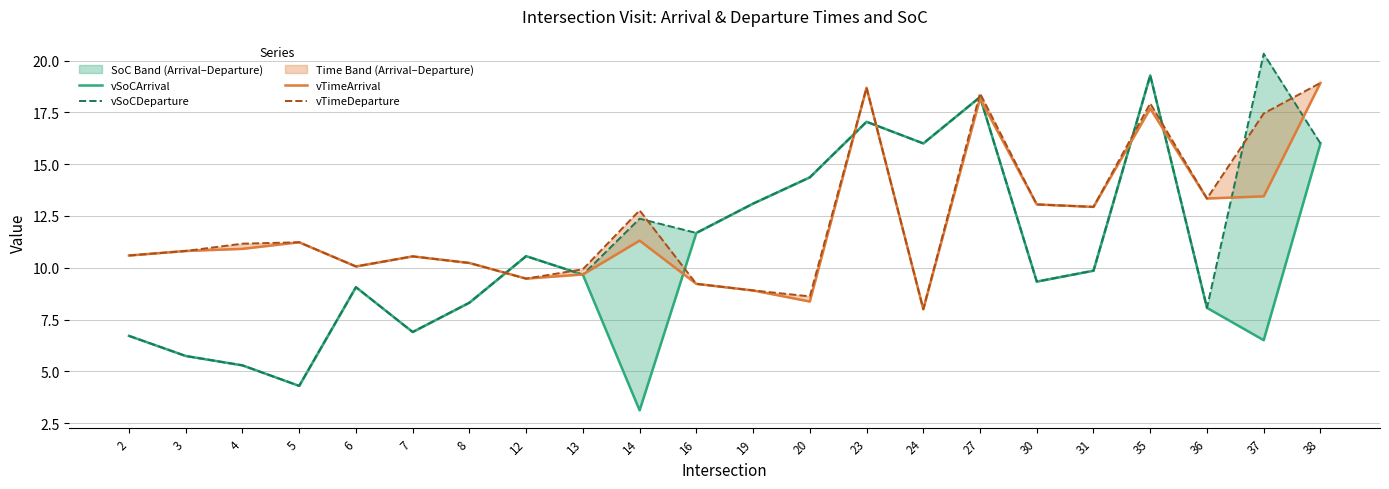

List the labels in order of vTimeDeparture value, smallest first.

24, 20, 19, 16, 12, 13, 6, 8, 7, 2, 3, 4, 5, 14, 31, 30, 36, 37, 35, 27, 23, 38